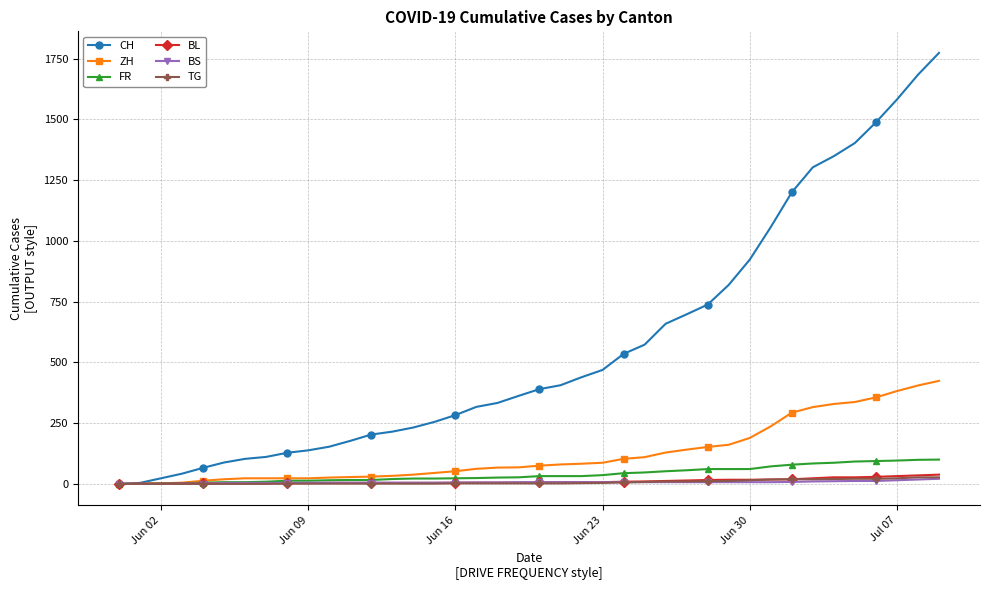

How many values in the ZH series are below 75?

20